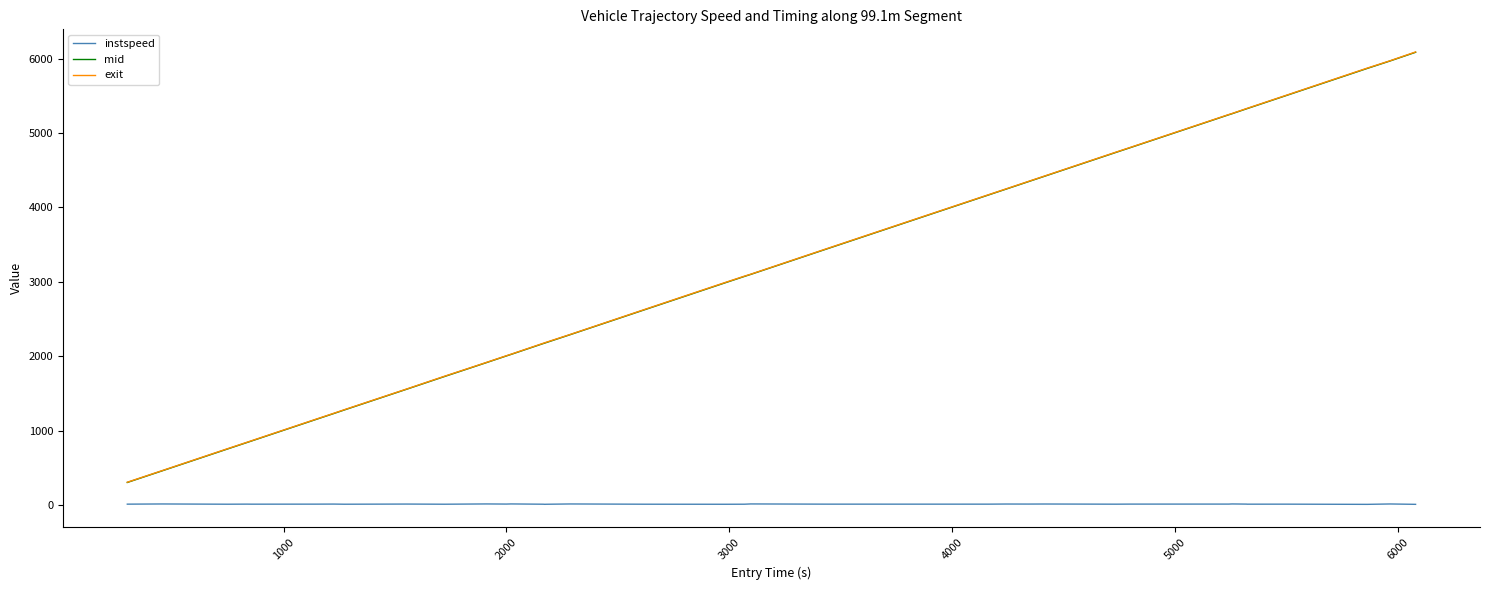

How many lines are shown in the chart?

3